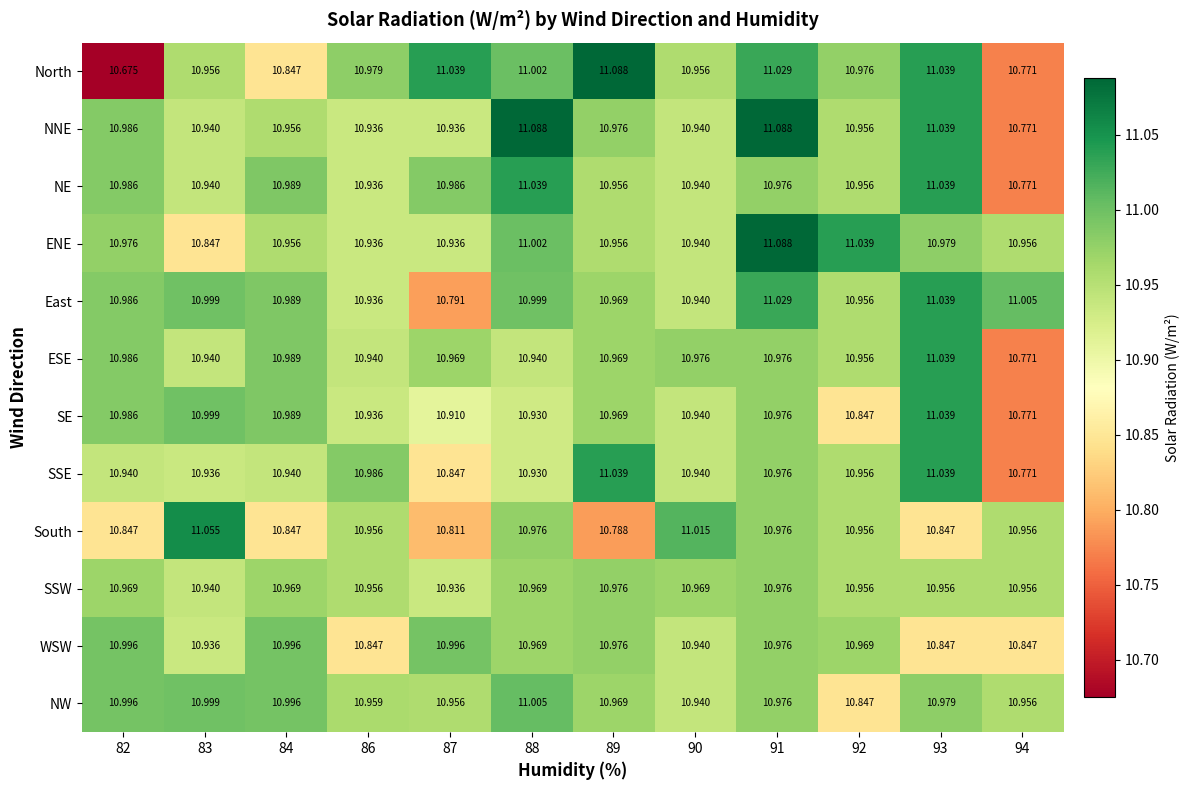

Which series has the widest spread of values?

North